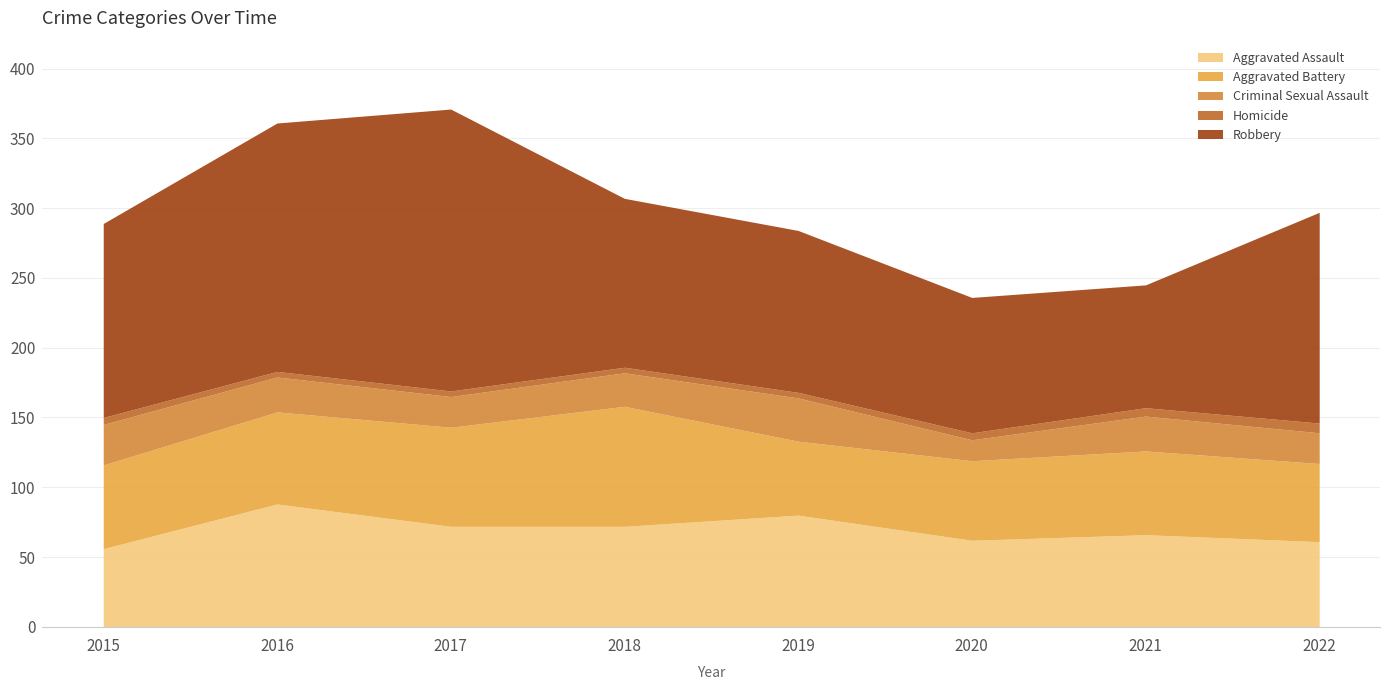

True or false: Criminal Sexual Assault and Aggravated Assault intersect in this chart.

False